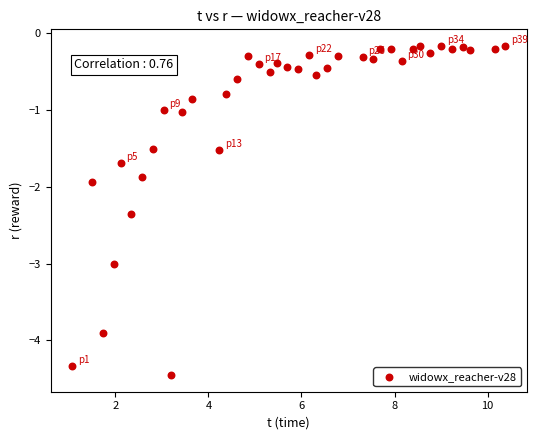

What is the range of Y values (max minus min)?

4.3